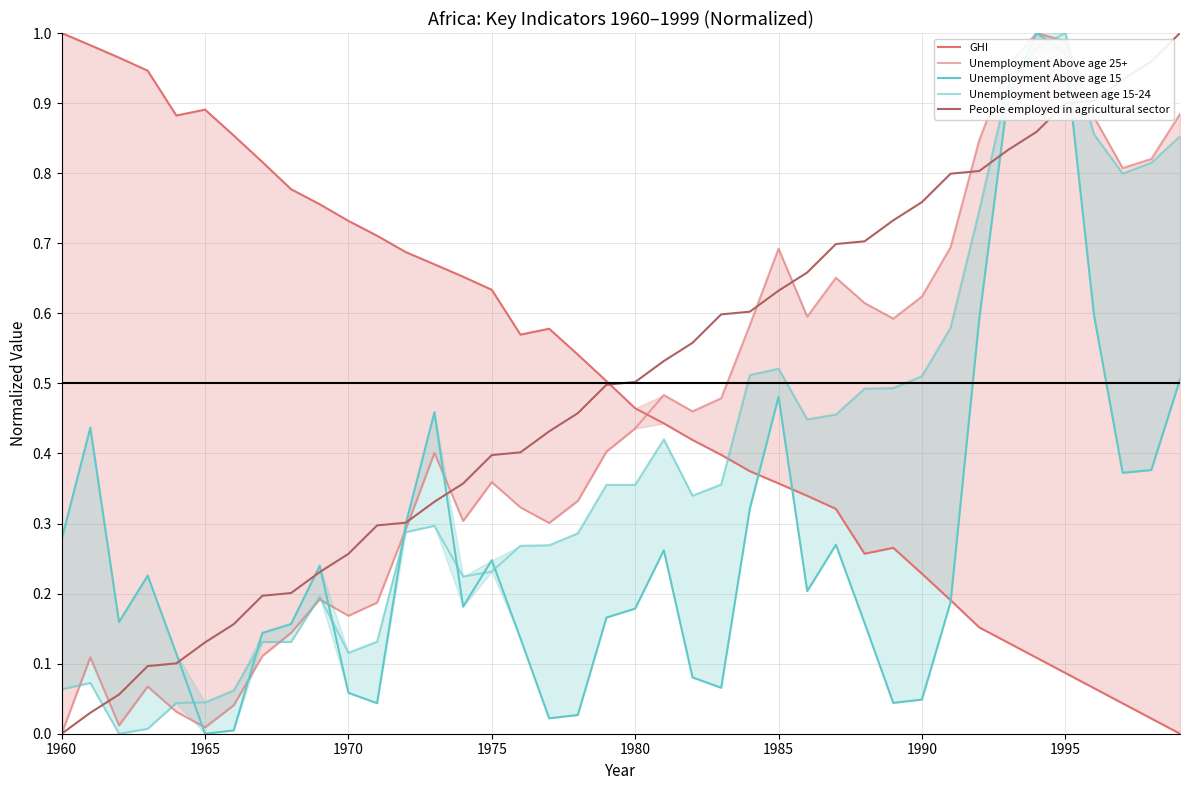

Count the number of data series in this chart.

5